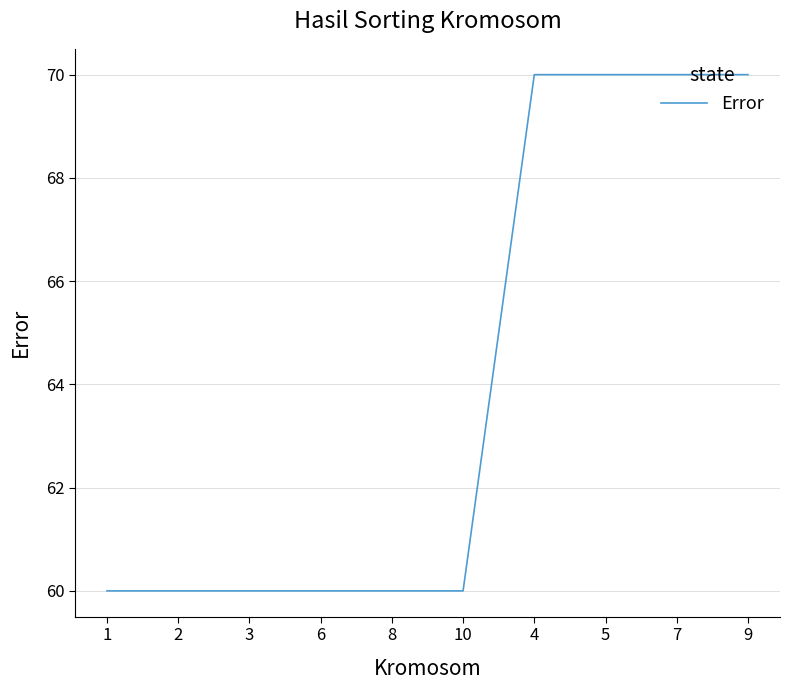

What is the difference between the values at 10 and 9?

10